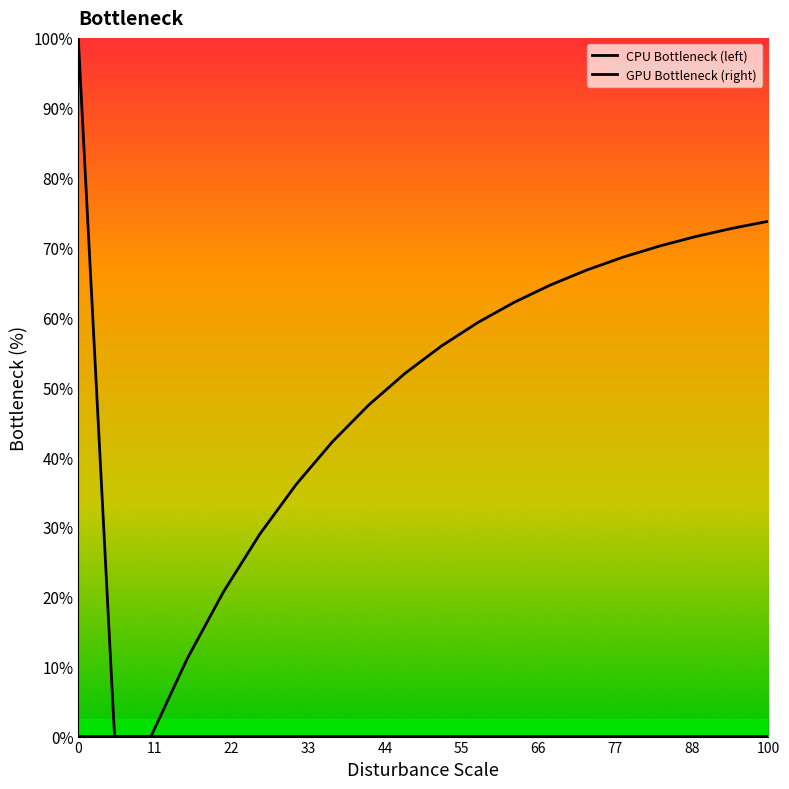

How many values in the CPU Bottleneck (left) series exceed 0?

1